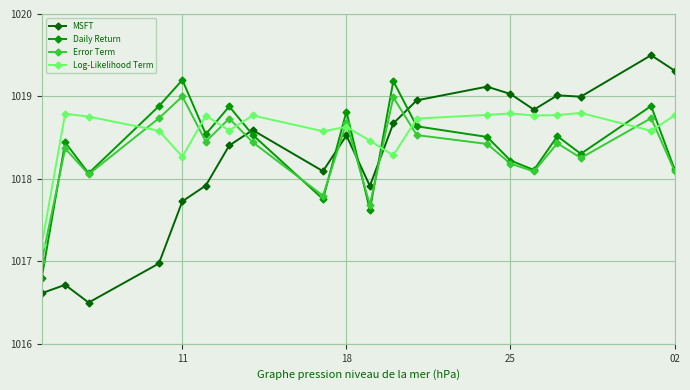

True or false: Log-Likelihood Term and Daily Return cross at least once.

True